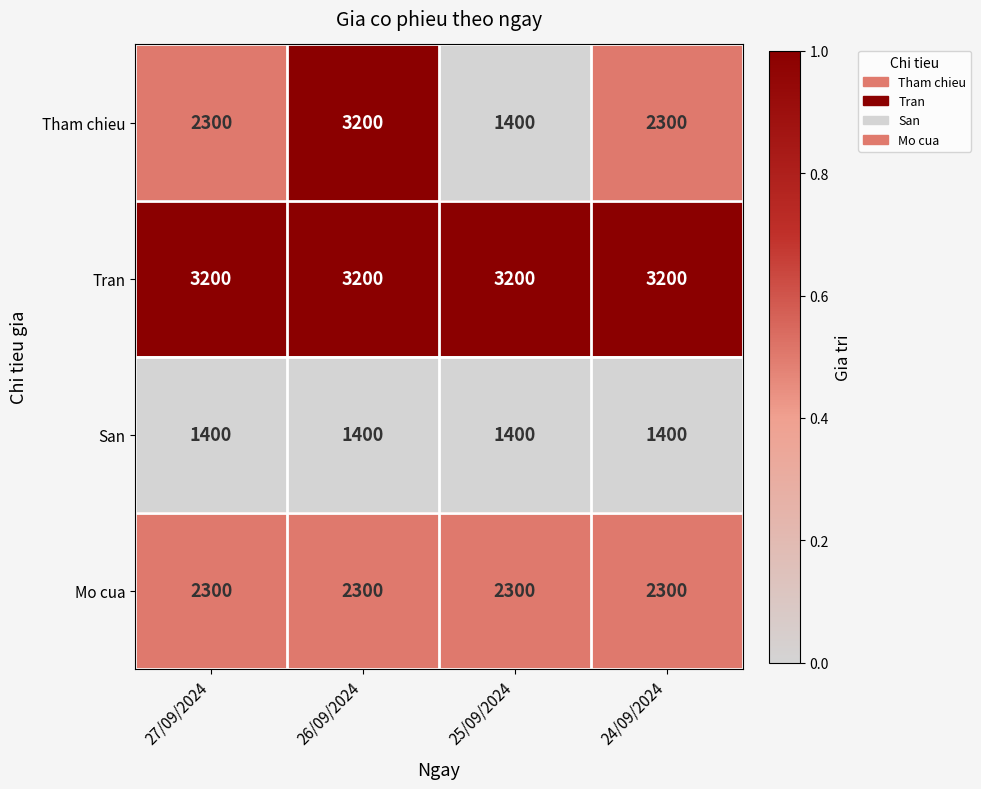

What is the sum of all San values?

5600